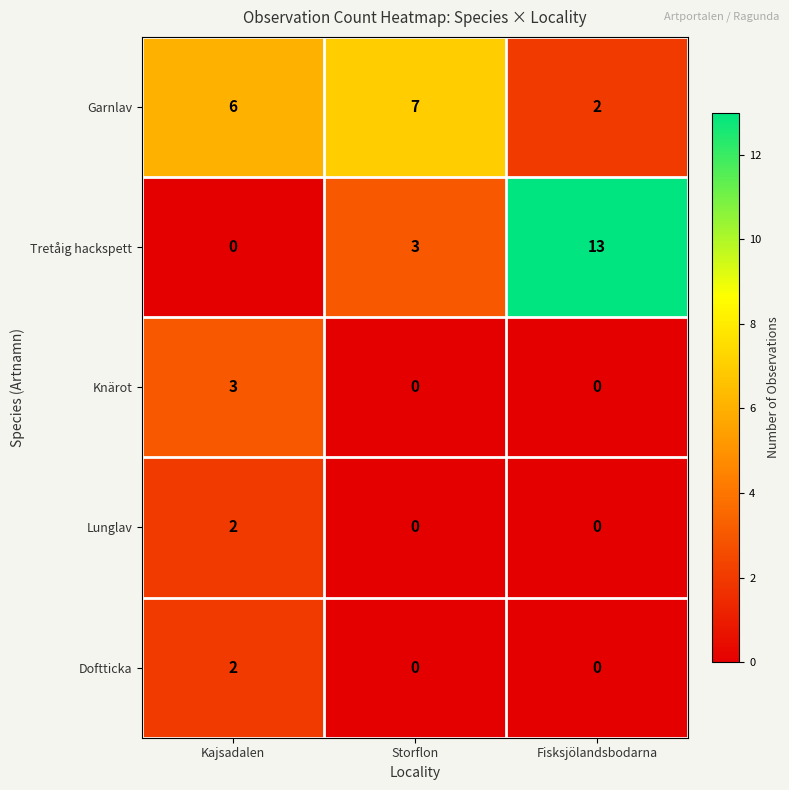

How many series are shown in this chart?

5